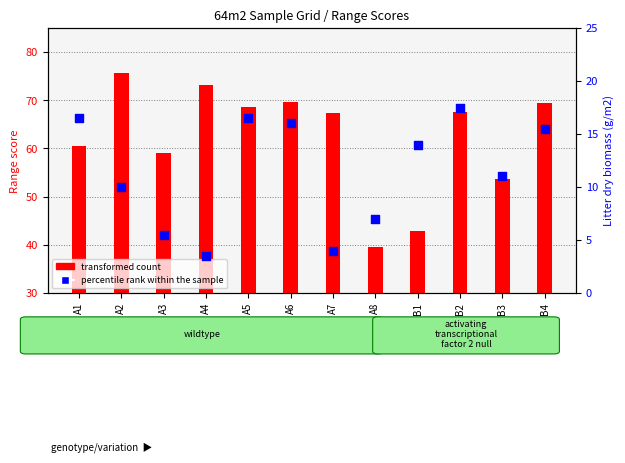

Which series contains the highest Y value?

transformed count